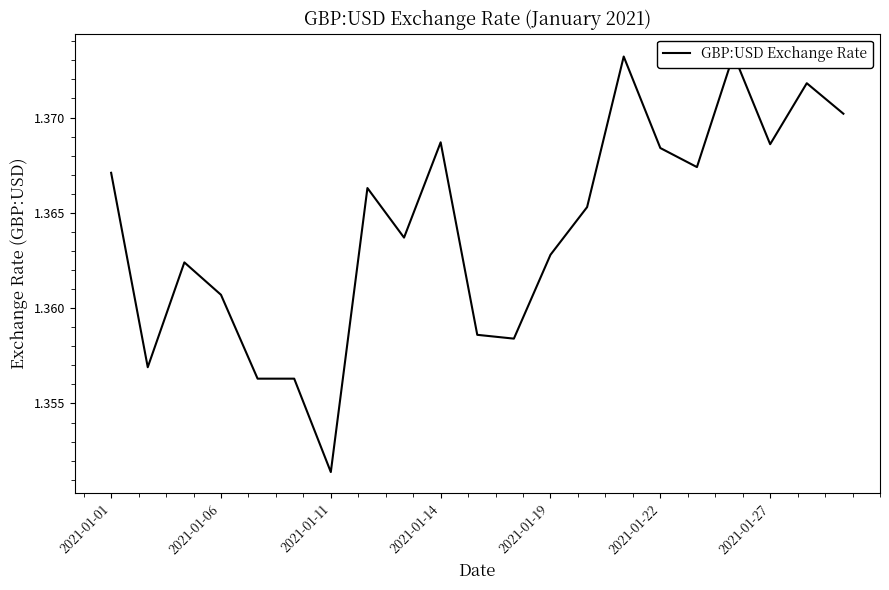

Count the values in the range 1 to 2.

21